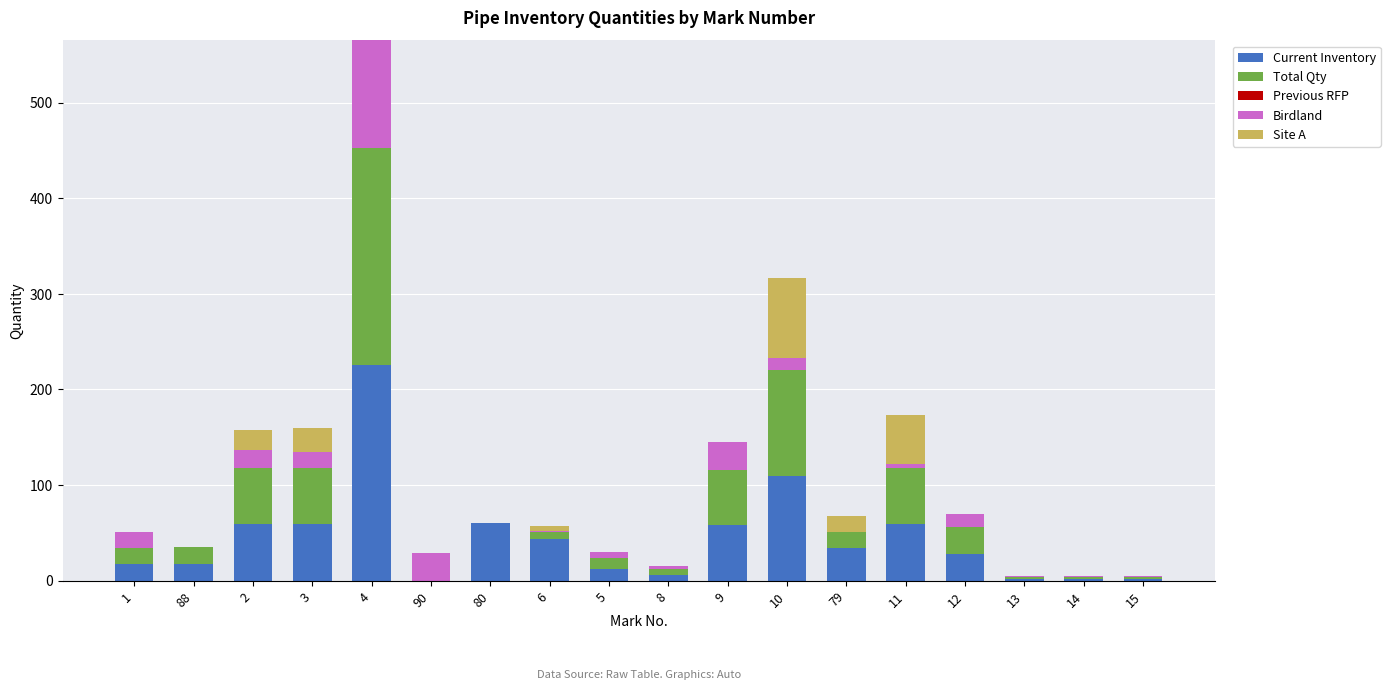

At which category is the sum across all series the highest?

4